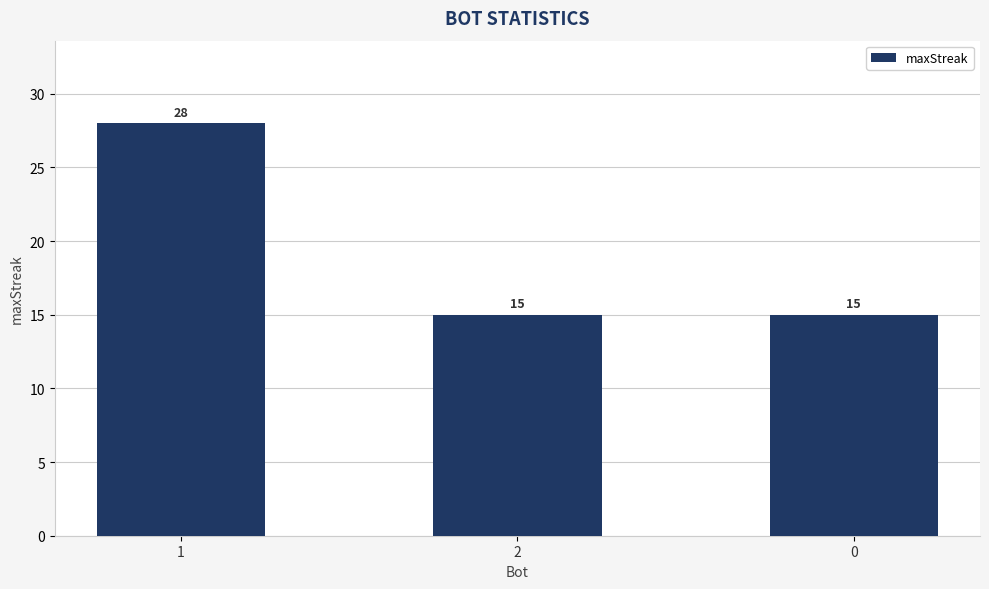

Count the values in the range 15 to 28.

3